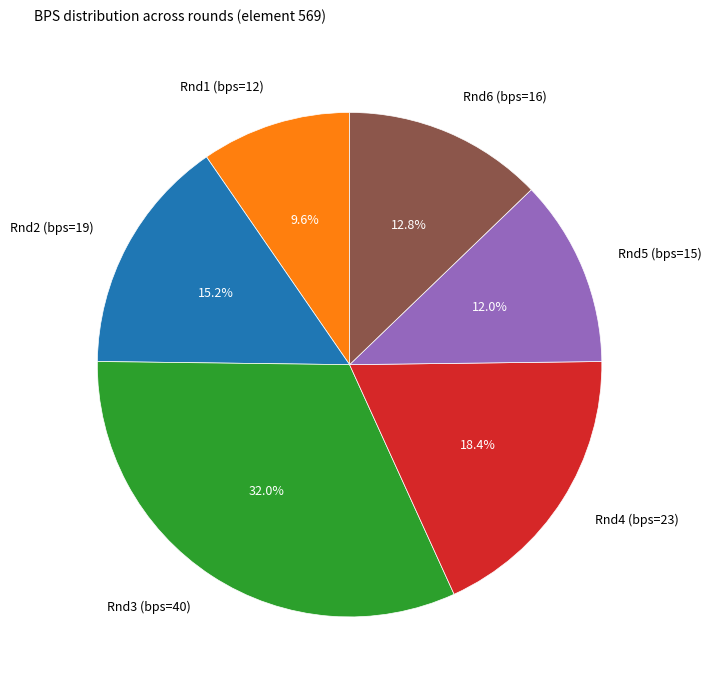

What is the total percentage of Rnd4 (bps=23) and Rnd1 (bps=12)?

28.0%